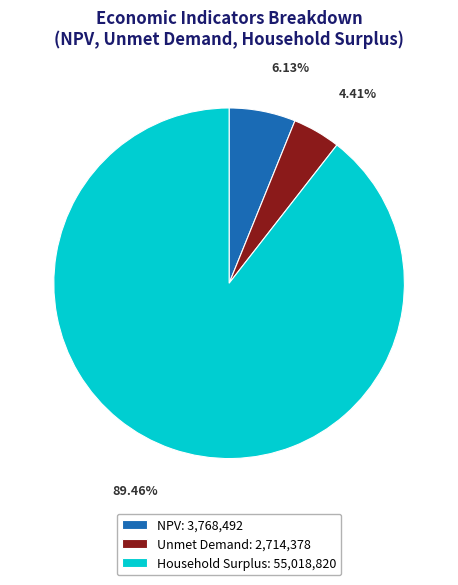

What percentage is NOT represented by Household Surplus?

10.5%